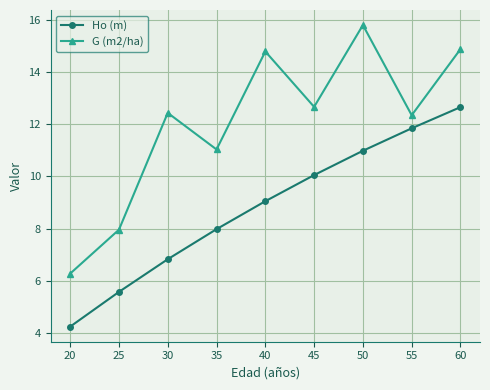

True or false: G (m2/ha) and Ho (m) intersect in this chart.

False